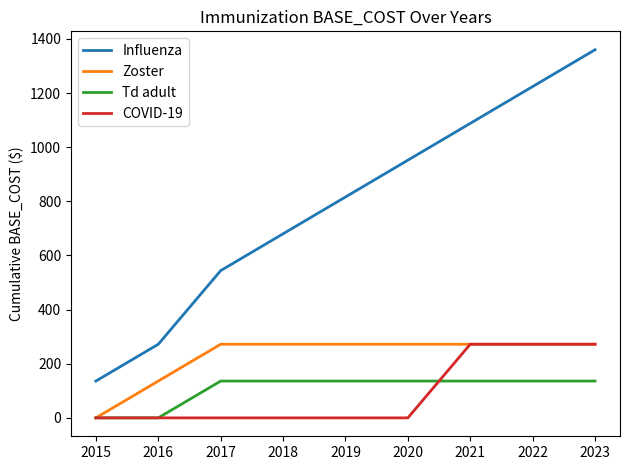

What is the difference between the second highest and second lowest values in the Td adult series?

136